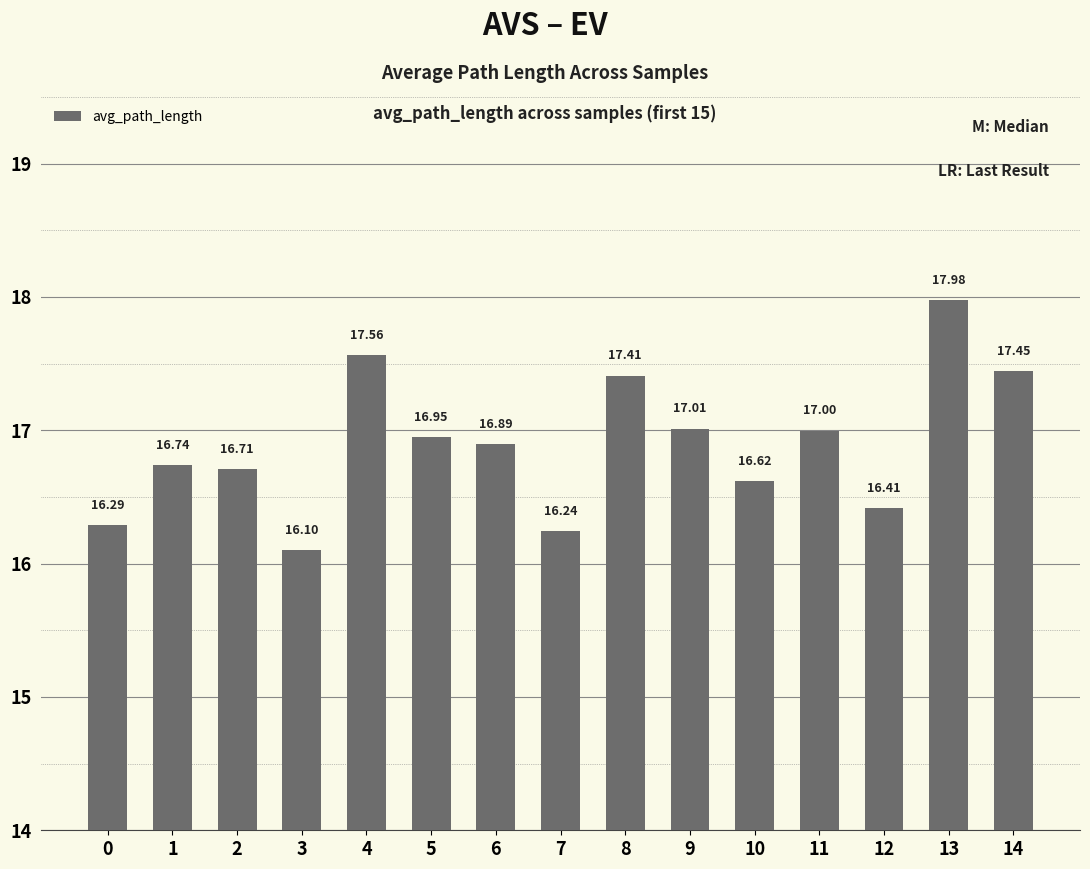

Approximately how many times larger is the value at 9 compared to 0?

1.0